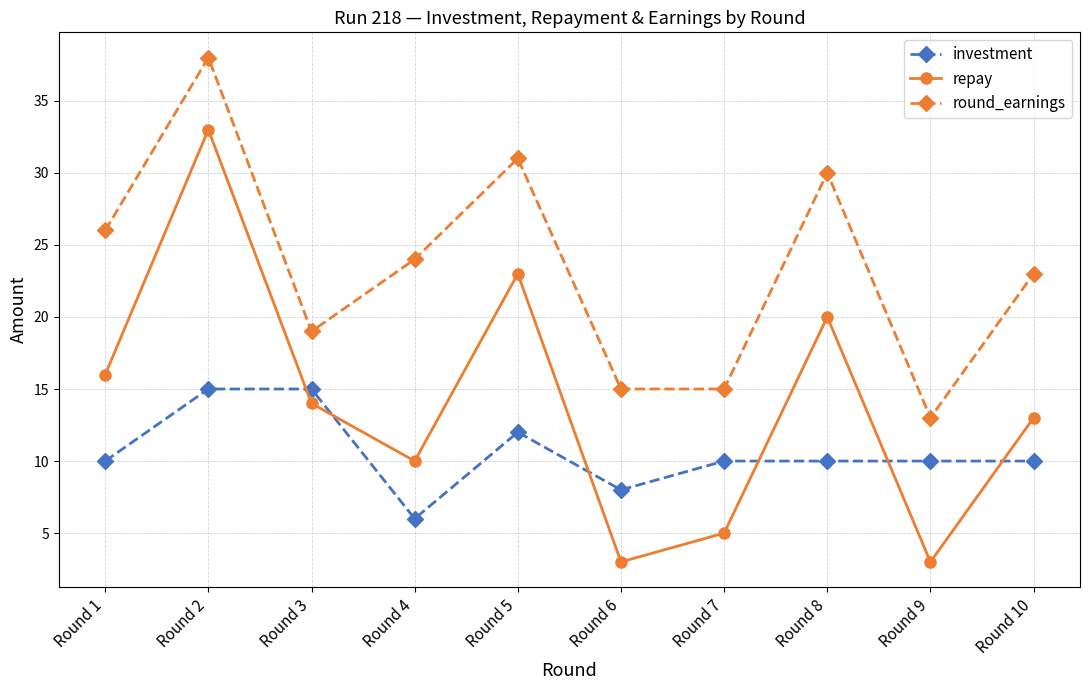

Which series has the widest spread of values?

repay